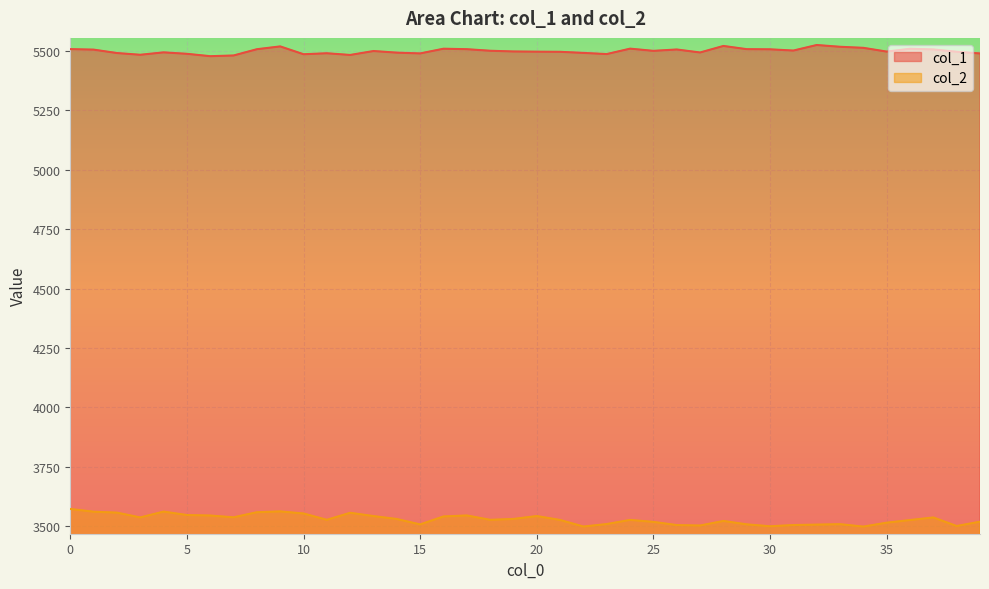

What is the difference between the second highest and second lowest values in the col_2 series?

63.8